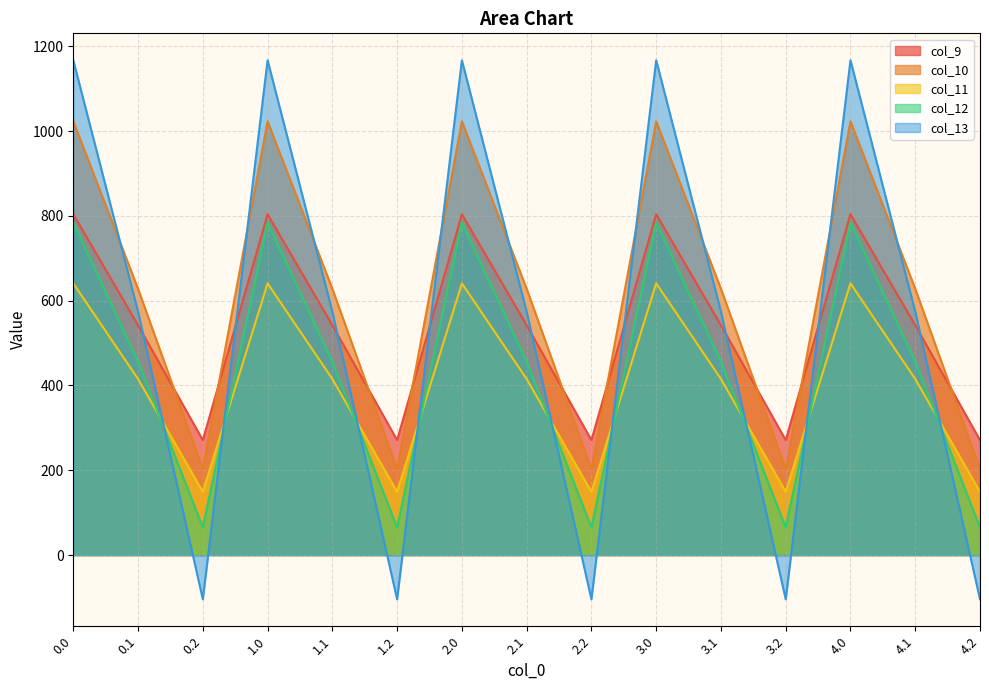

What is the difference between the highest and lowest values at 0.0?

526.2